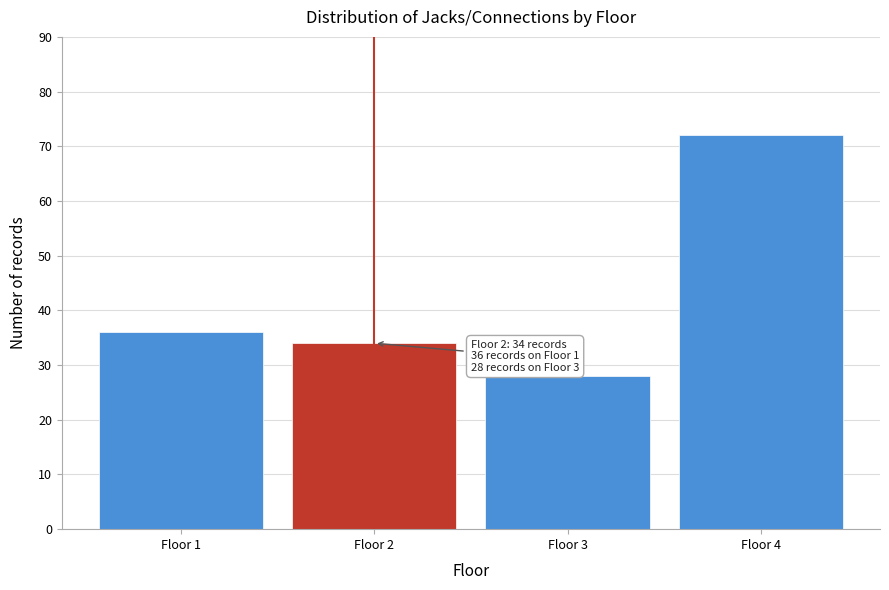

Reading left to right, what are all the values shown in this chart?

36	34	28	72